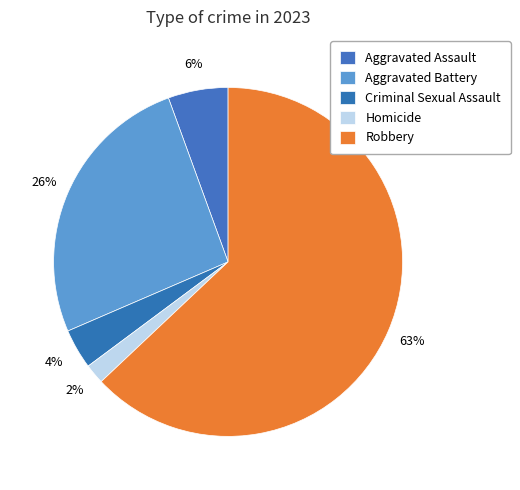

What percentage is NOT represented by Robbery?

37.0%